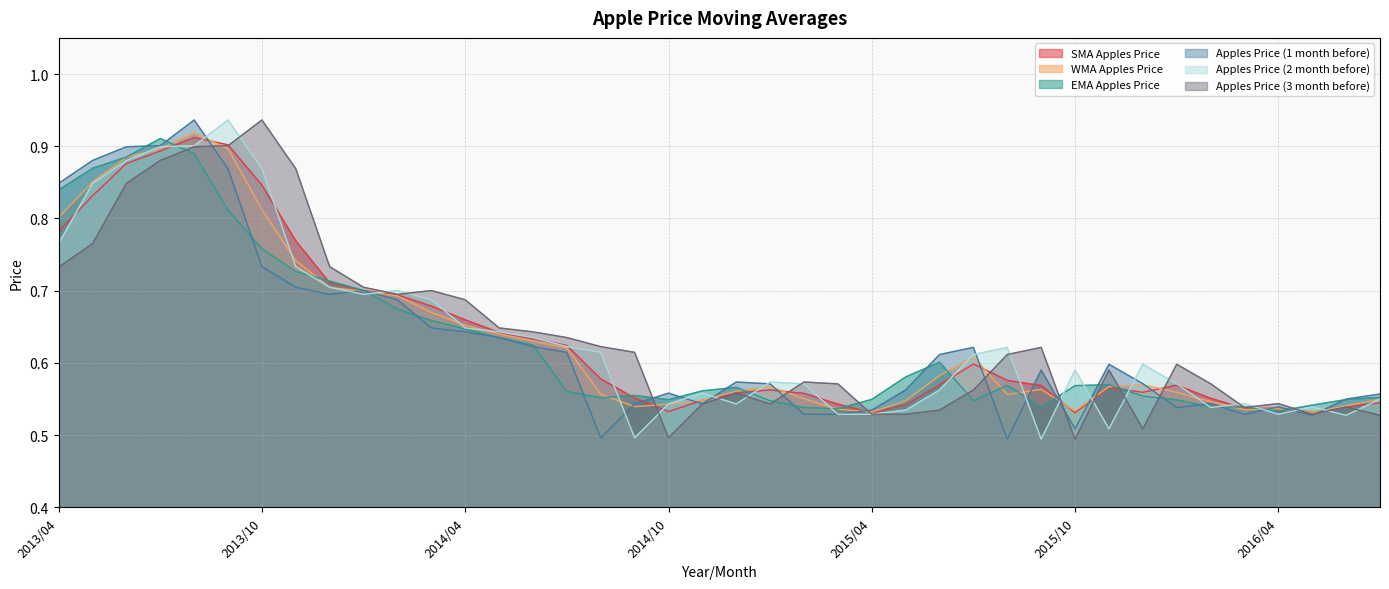

What is the label of the 13th point from the left?

2014/04